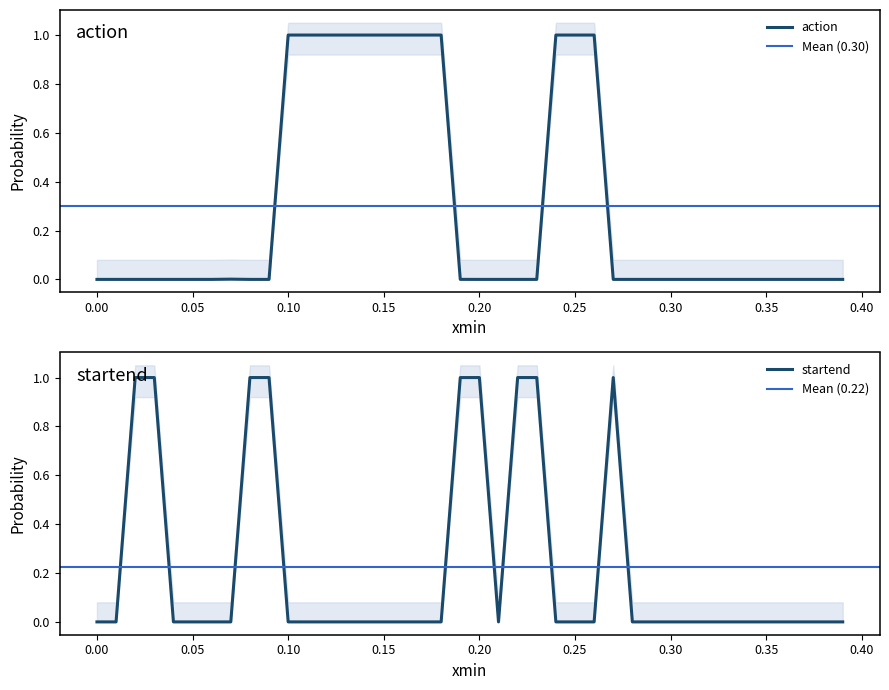

What is the value of the action point at the 15th from the left?

1.0